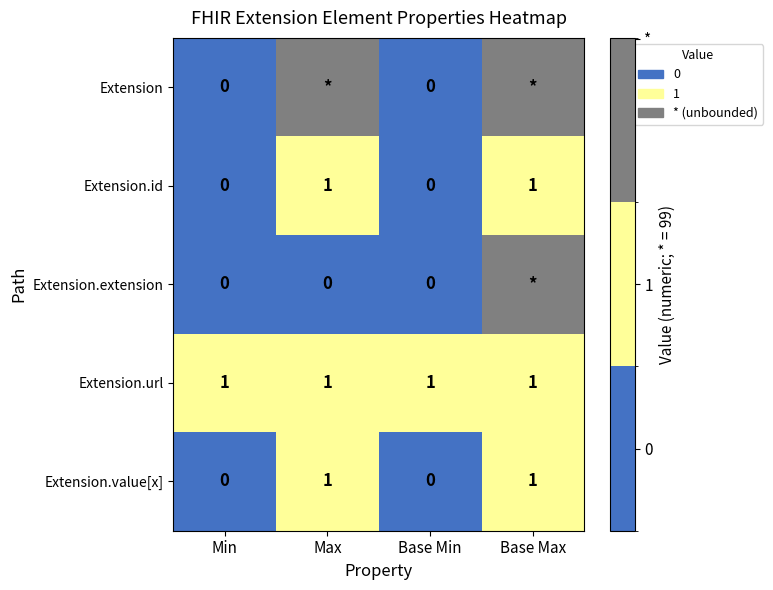

Is it true that Extension.value[x] equals 1 at Max?

True